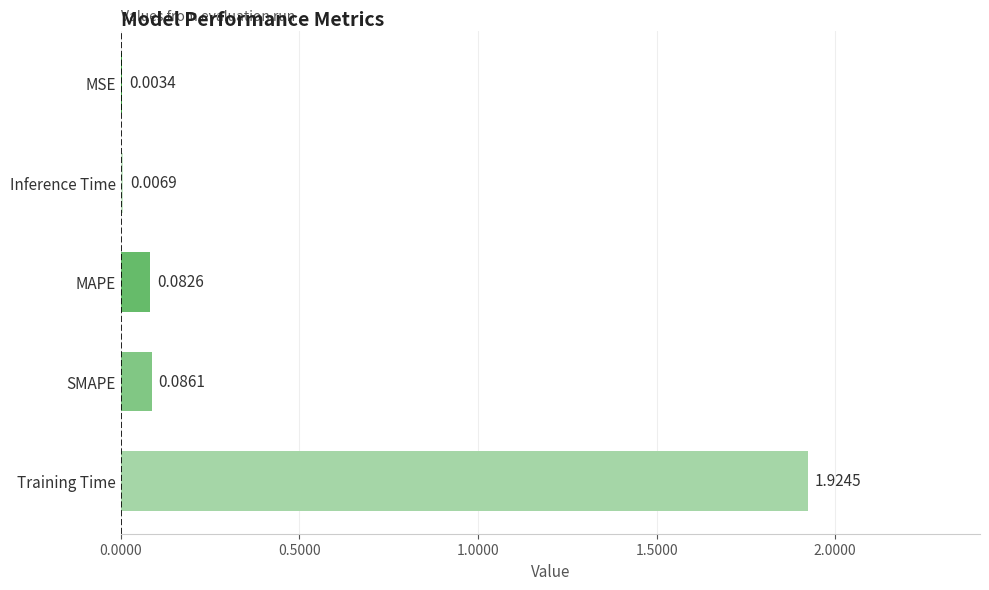

At which category does the chart reach its peak across all series?

Training Time